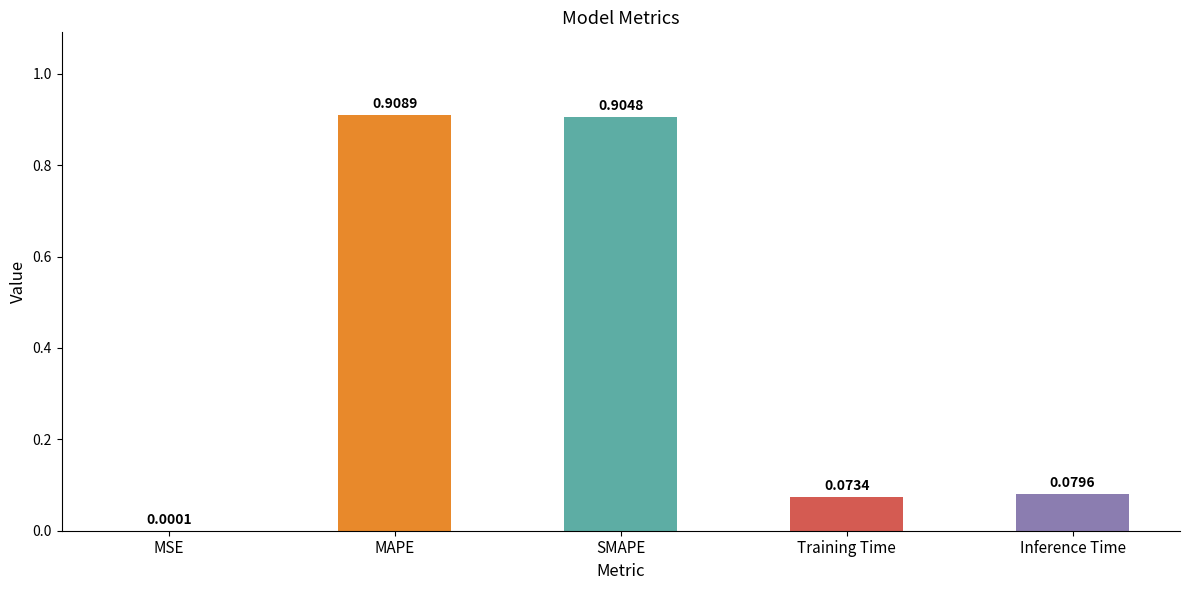

Where is the data nearest to the value 0?

MSE